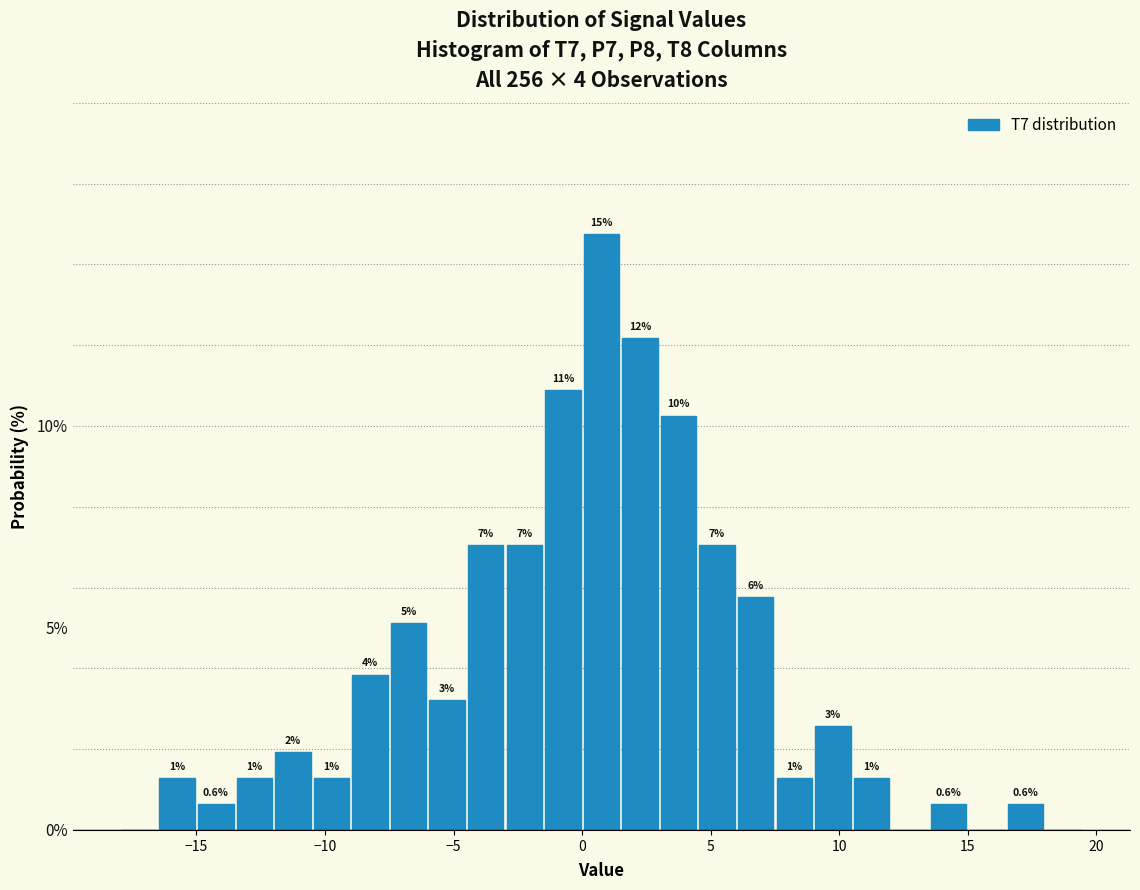

Around what value on the x-axis is the tallest bar? Give the approximate position of its centre, as read against the axis.

1.0